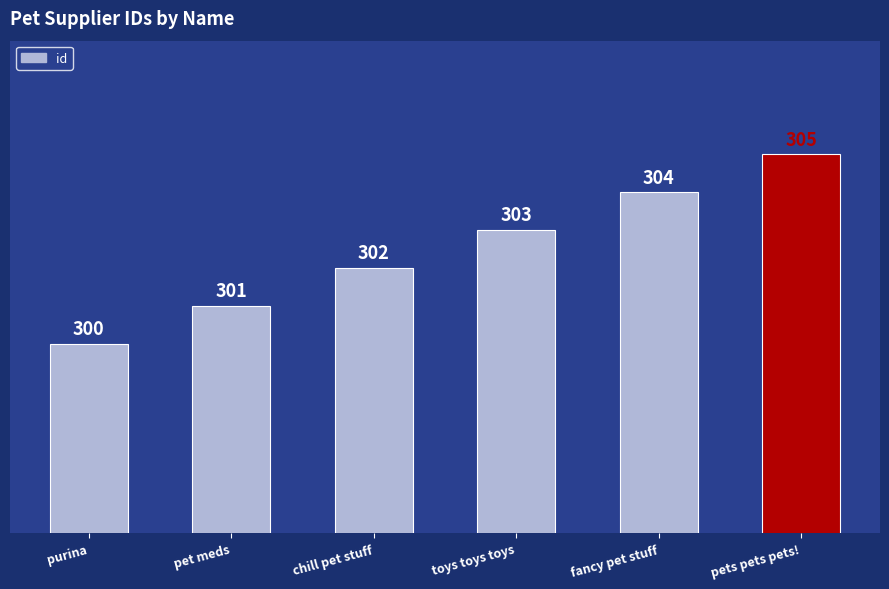

What is the label of the 3rd bar from the right?

toys toys toys